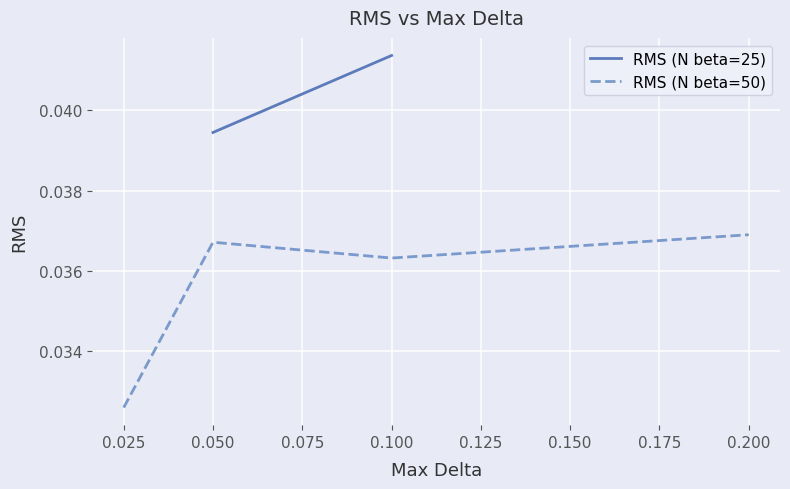

At which label does RMS (N beta=50) reach its minimum?

0.025